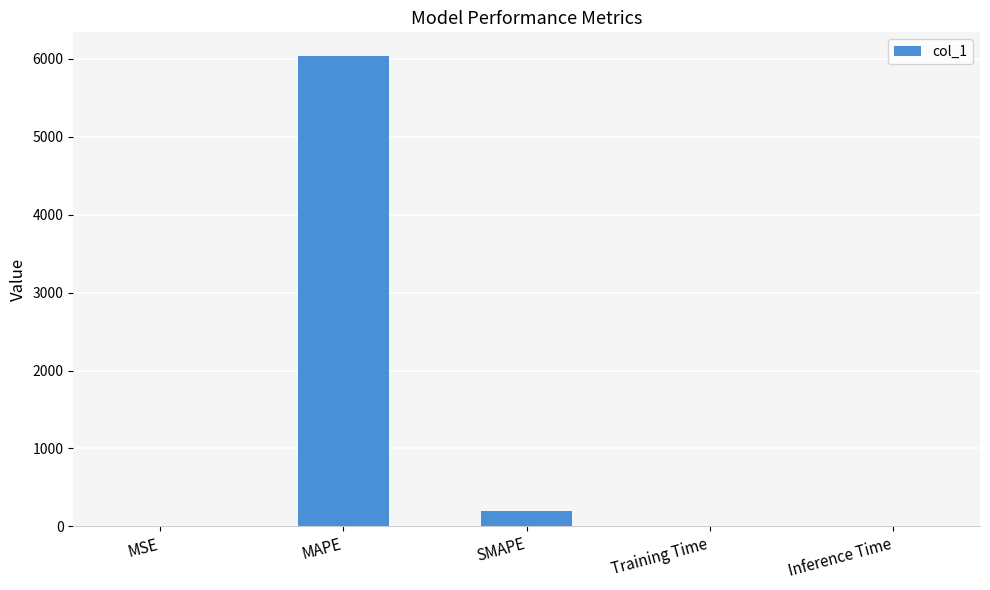

Which has a higher value, Training Time or SMAPE?

SMAPE